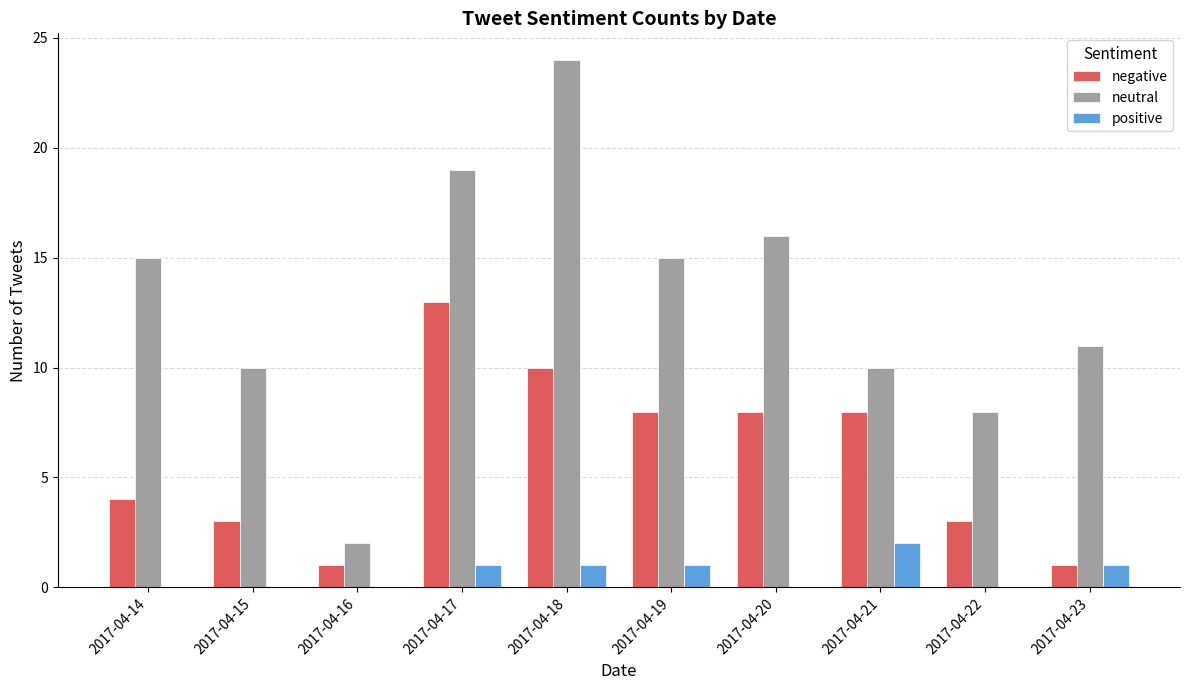

At which label does positive reach its peak?

2017-04-21